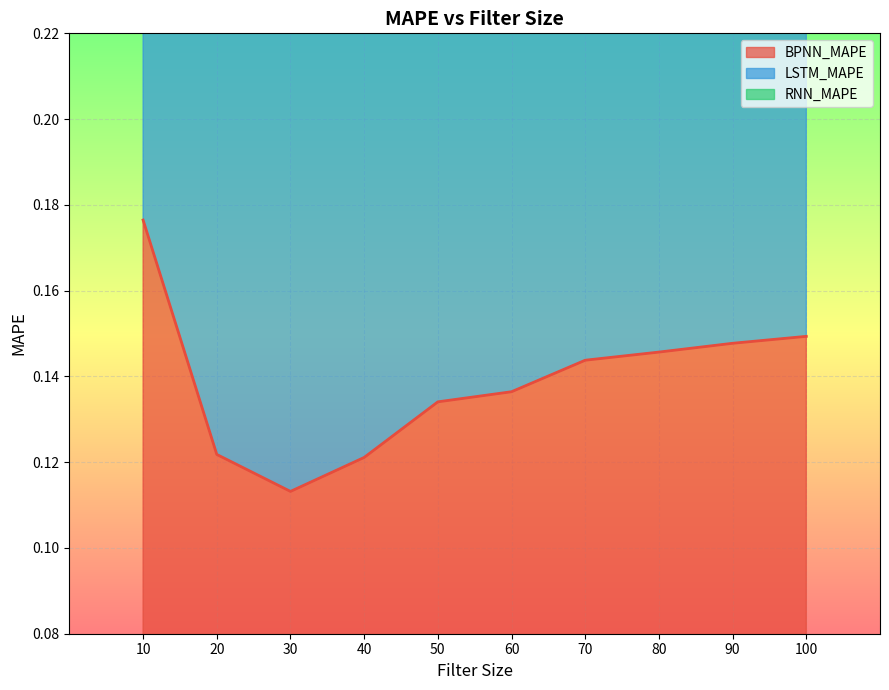

True or false: RNN_MAPE and BPNN_MAPE cross at least once.

False